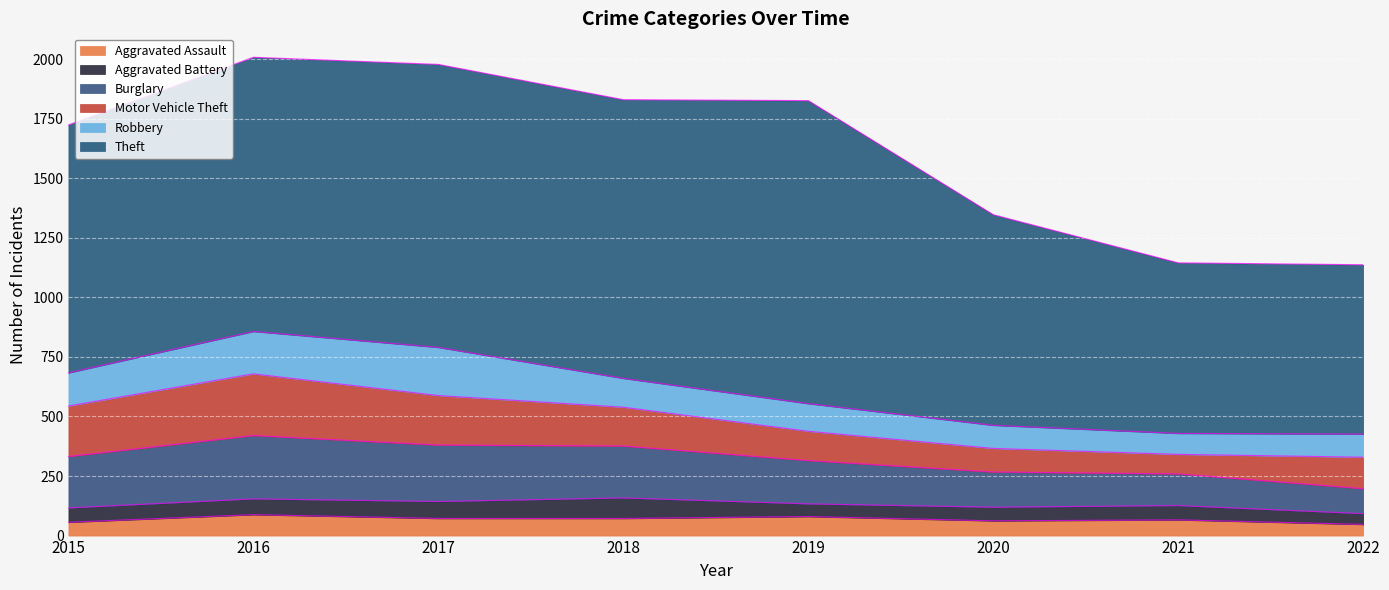

True or false: Motor Vehicle Theft has a value of 163 at 2018.

True